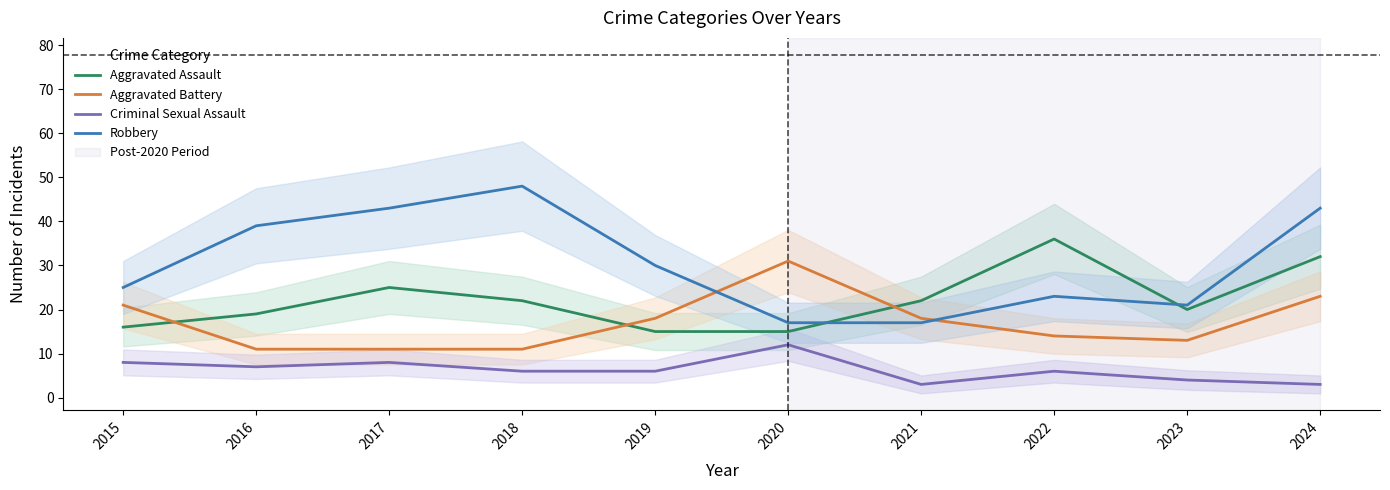

True or false: Robbery has more than 0 interior local peaks.

True